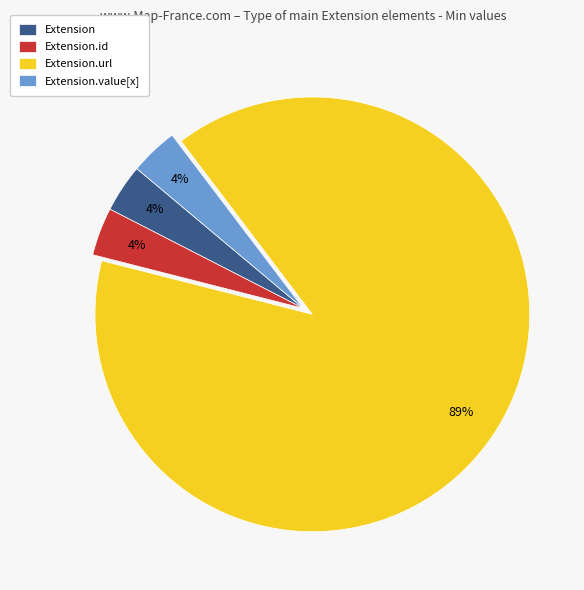

Which category has the biggest portion of the pie?

Extension.url